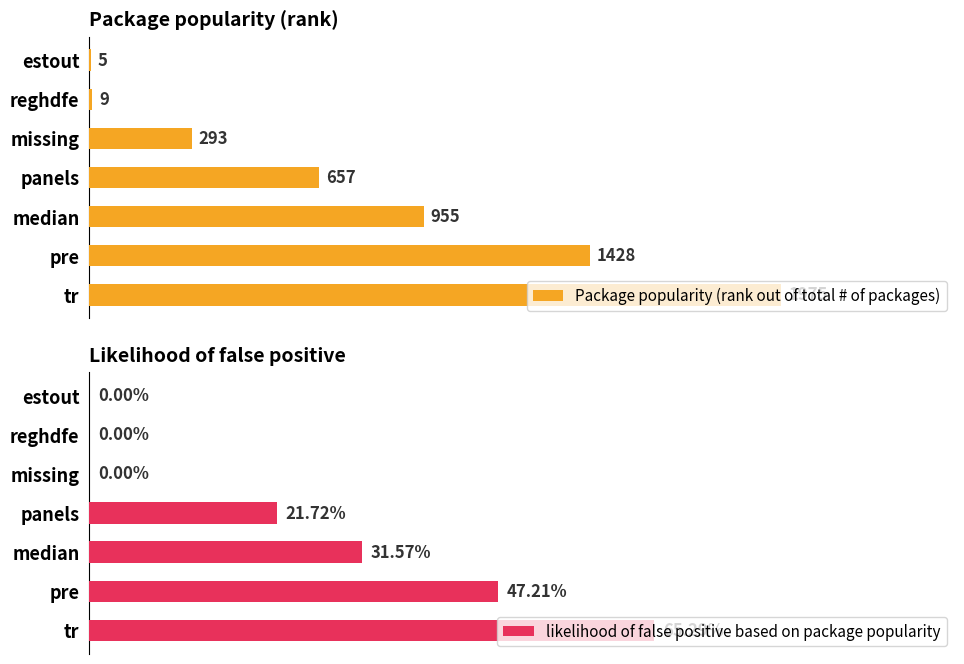

Rank the series by their average value, from lowest to highest.

likelihood of false positive based on package popularity, Package popularity (rank out of total # of packages)